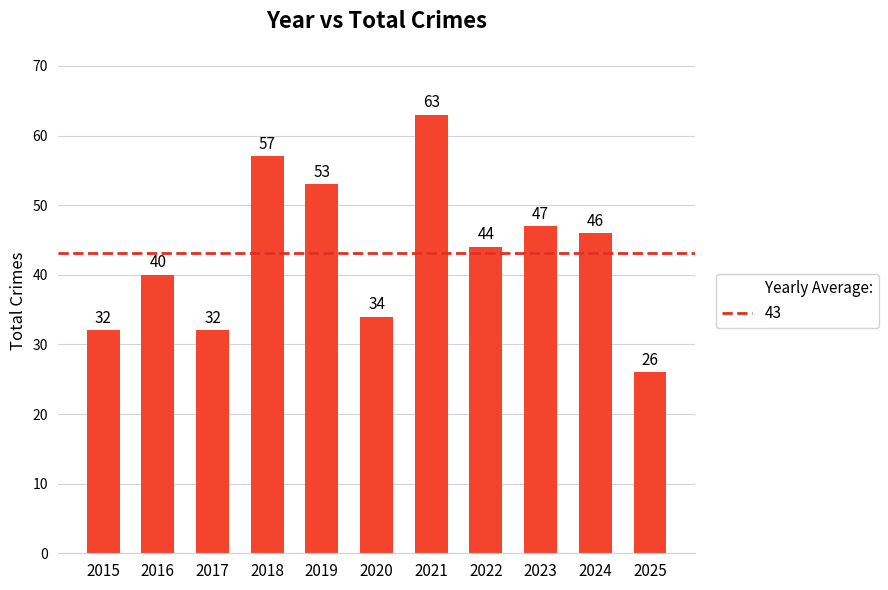

Is it true that the value at 2015 is 32?

True